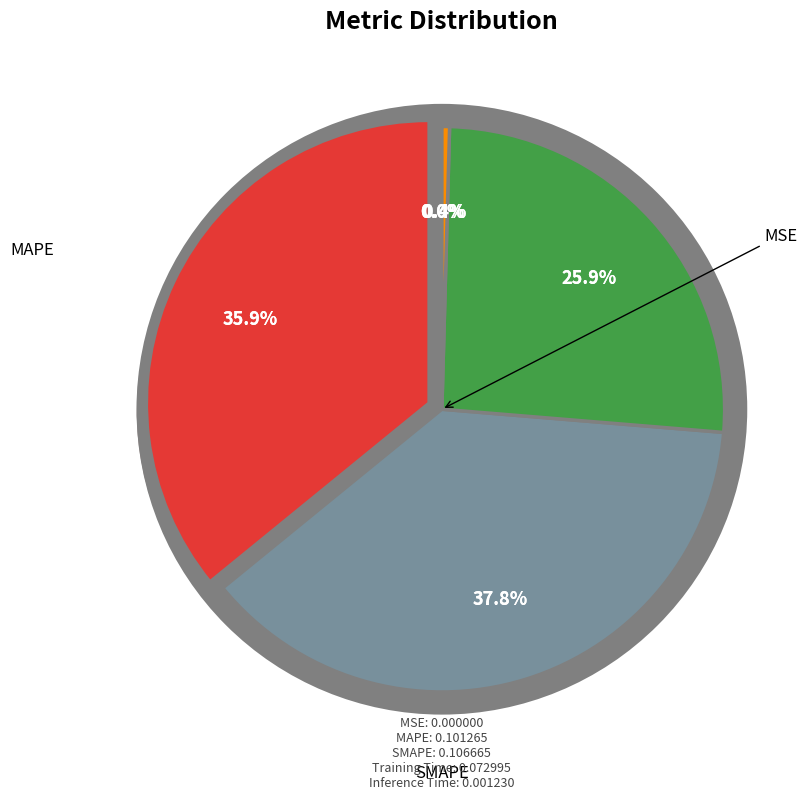

How many slices are in this pie chart?

5